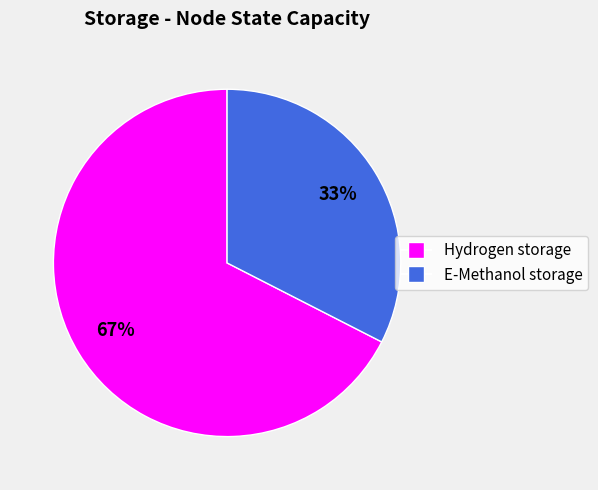

Does any single category account for the majority?

Yes